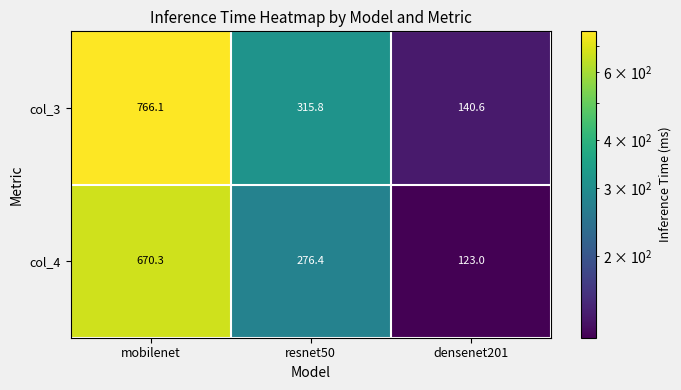

Rank the series at densenet201 from lowest to highest value.

col_4, col_3